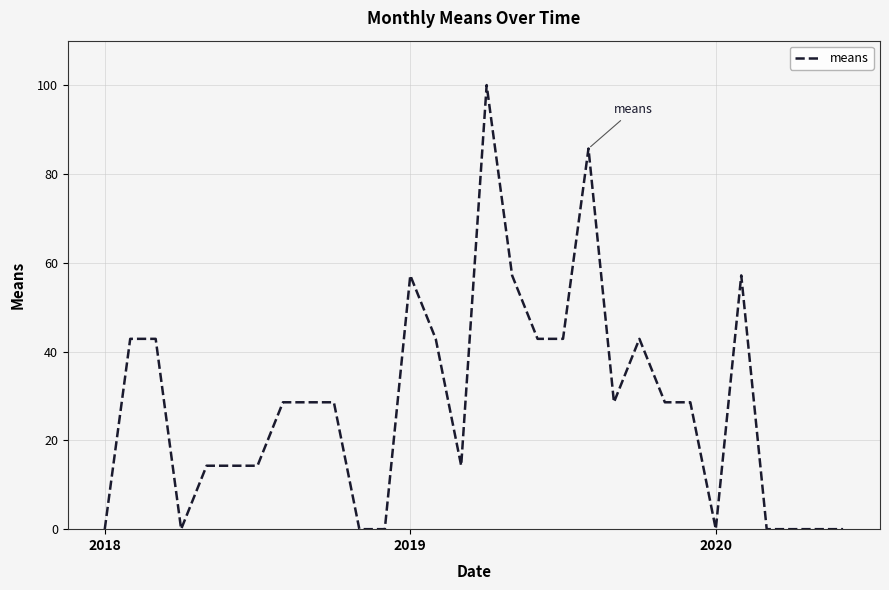

What is the maximum value shown in the chart?

100.0